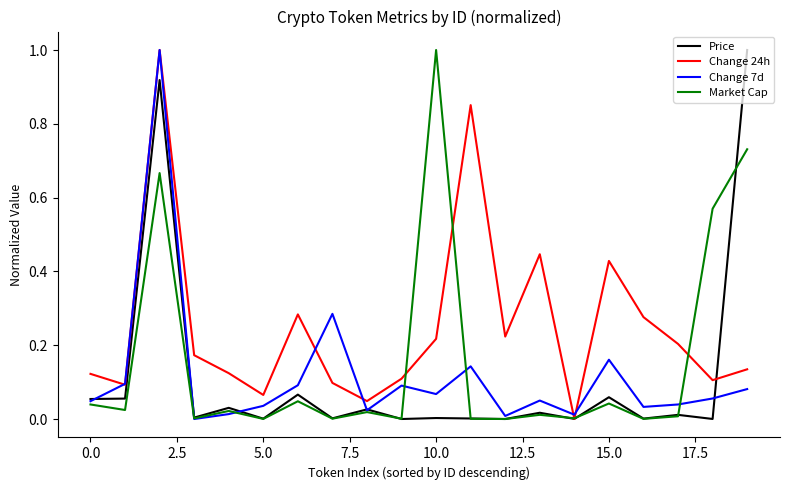

What is the maximum value for Market Cap?

1.0